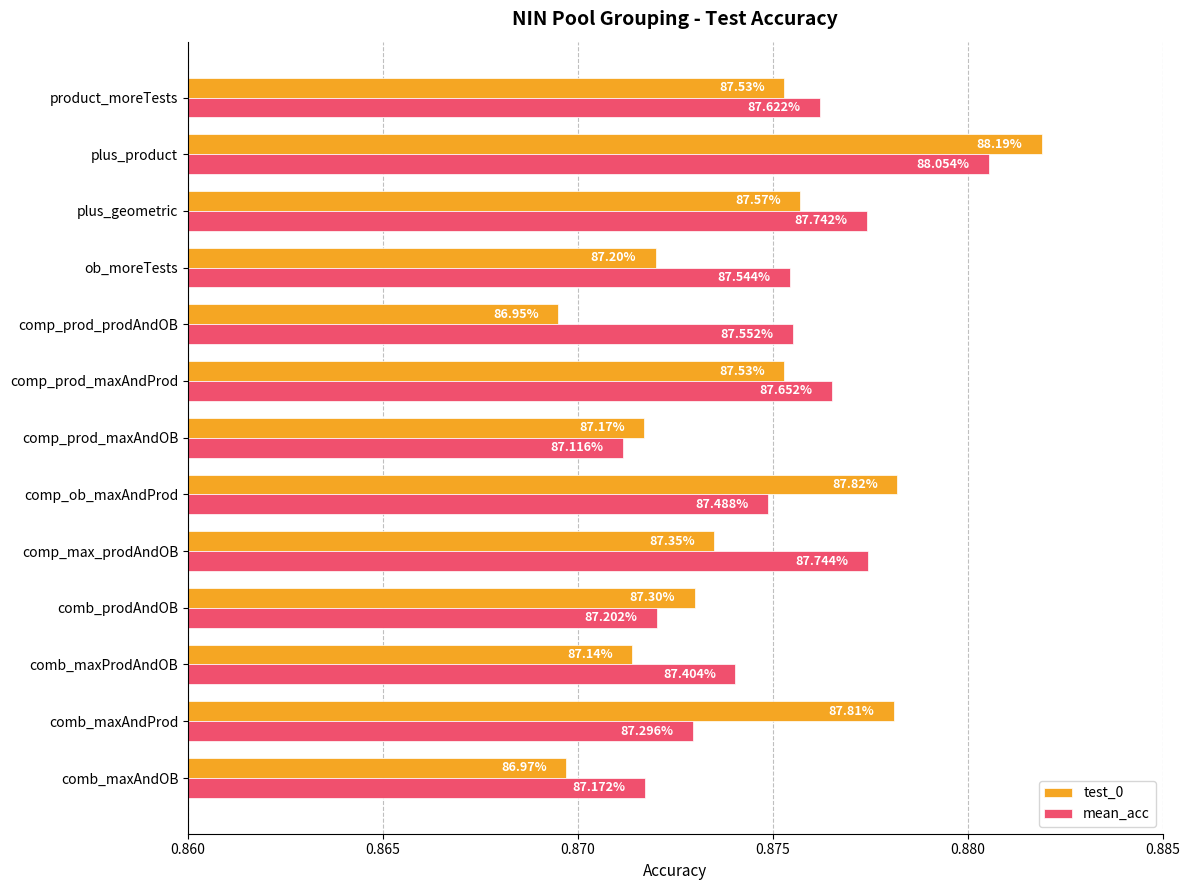

What are all the series names shown in the legend?

test_0, mean_acc